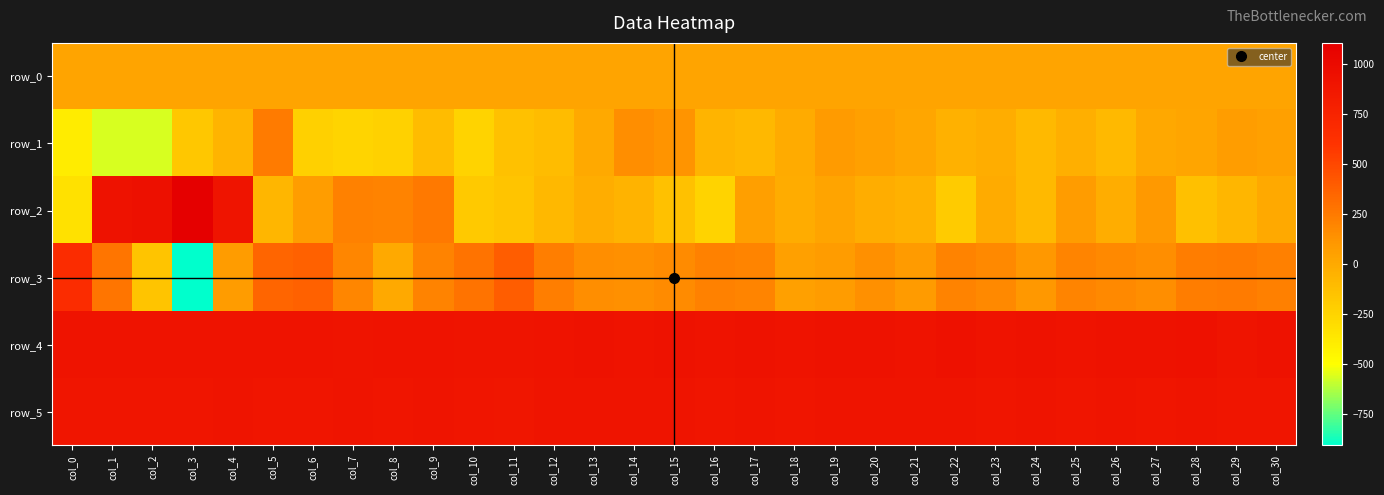

Rank the categories by row_3 value from lowest to highest.

col_3, col_2, col_8, col_18, col_19, col_4, col_21, col_24, col_14, col_20, col_27, col_13, col_15, col_23, col_26, col_7, col_17, col_25, col_22, col_9, col_16, col_30, col_12, col_28, col_29, col_1, col_10, col_5, col_6, col_11, col_0